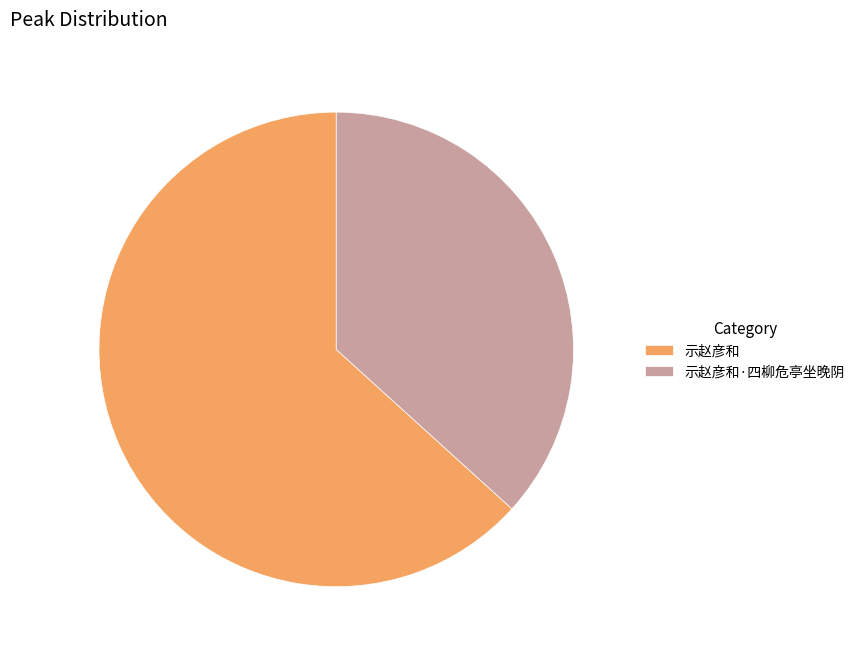

Is the sum of 示赵彦和 and 示赵彦和·四柳危亭坐晚阴 greater than half?

Yes